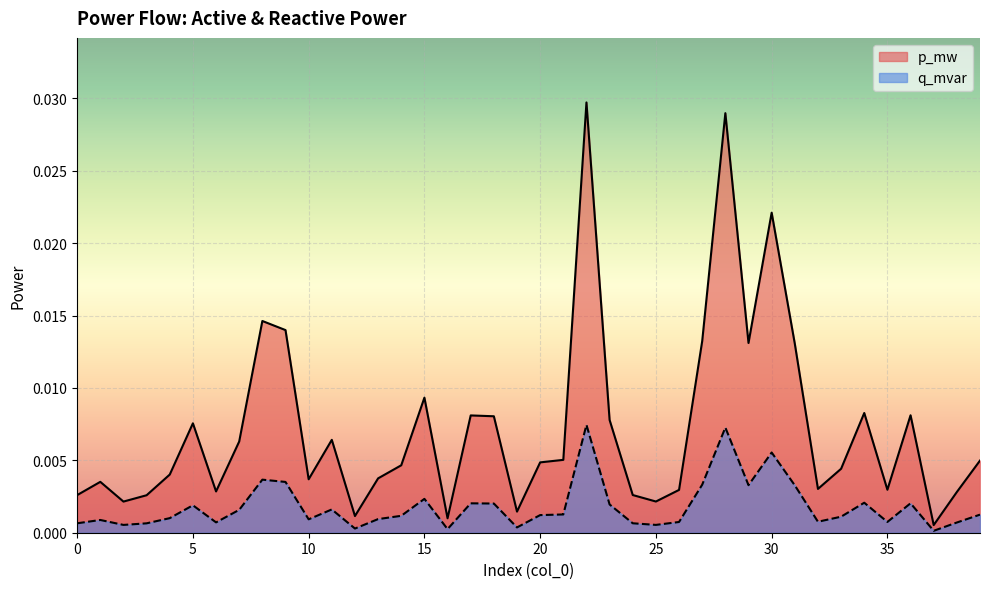

At how many categories does at least one series exceed 0?

40